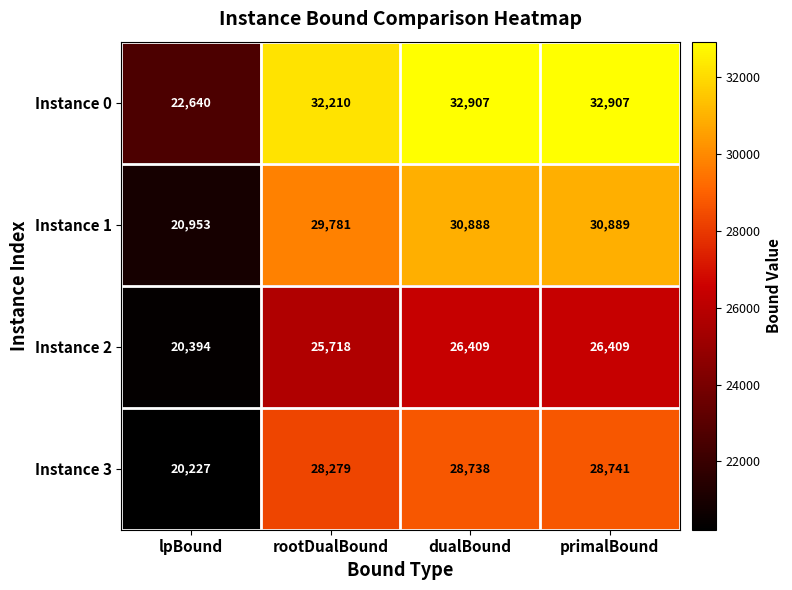

Between lpBound and dualBound, which series saw the biggest shift?

Instance 0